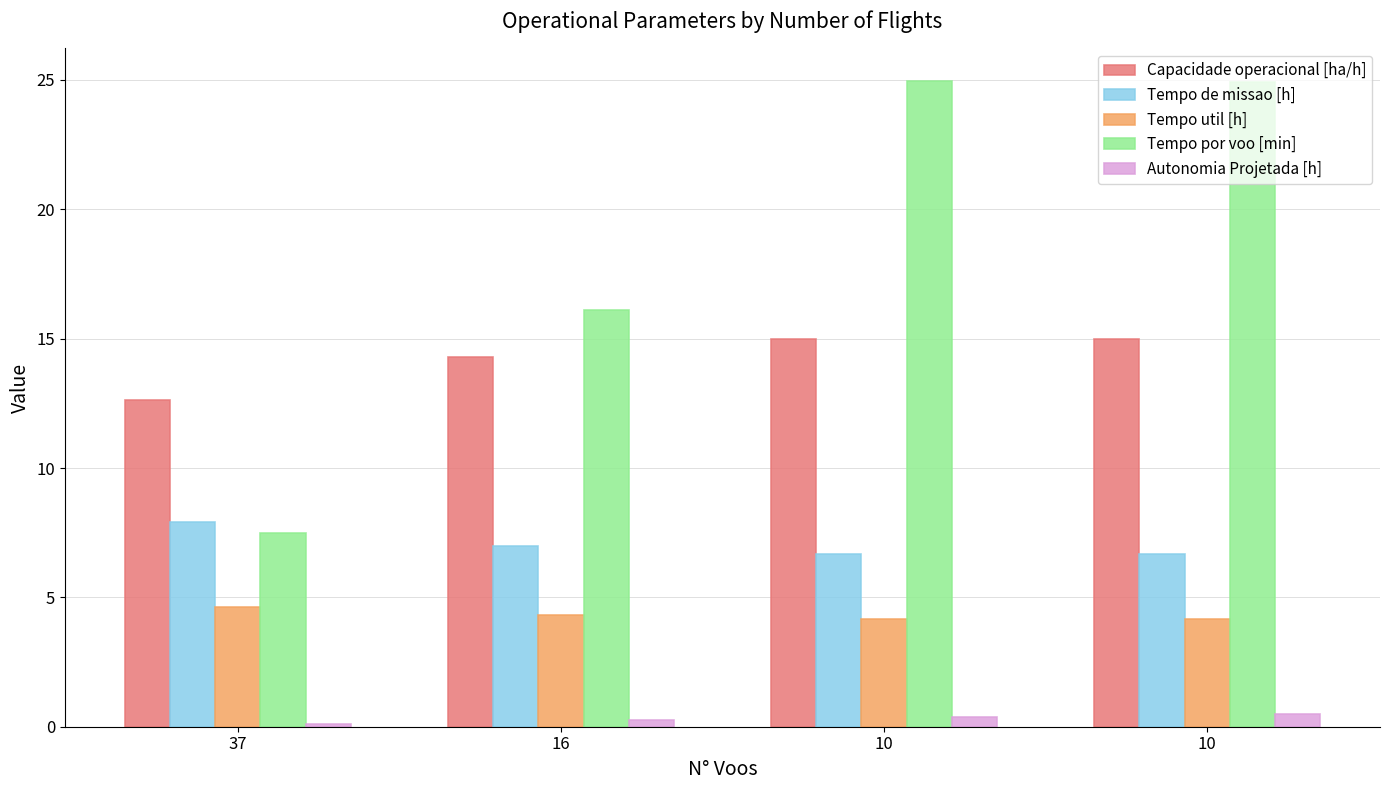

Is the value of Autonomia Projetada [h] at 10 greater than the value of Capacidade operacional [ha/h] at 10?

No